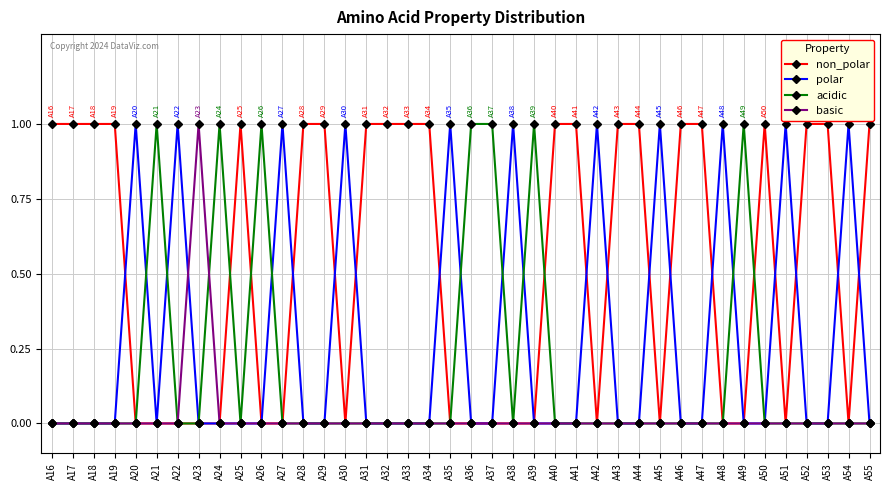

What are all the series names shown in the legend?

non_polar, polar, acidic, basic